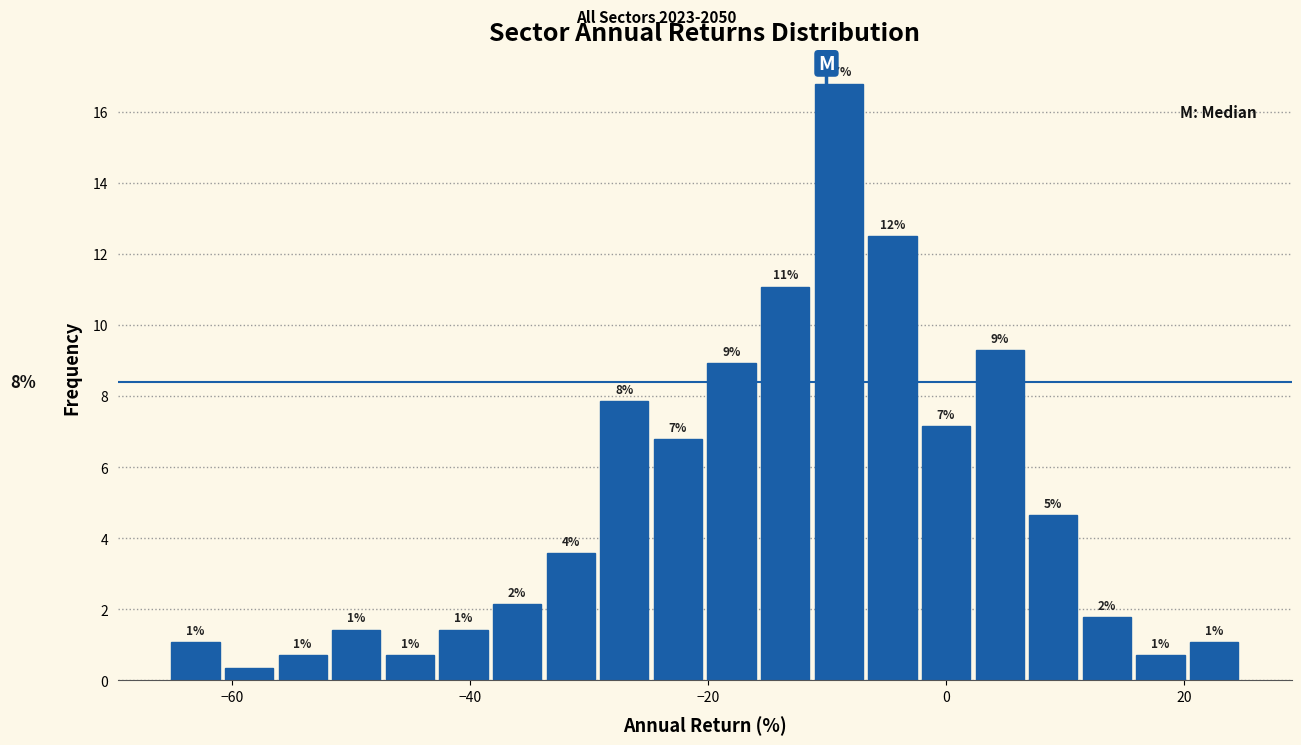

Around what value on the x-axis is the tallest bar? Give the approximate position of its centre, as read against the axis.

-10